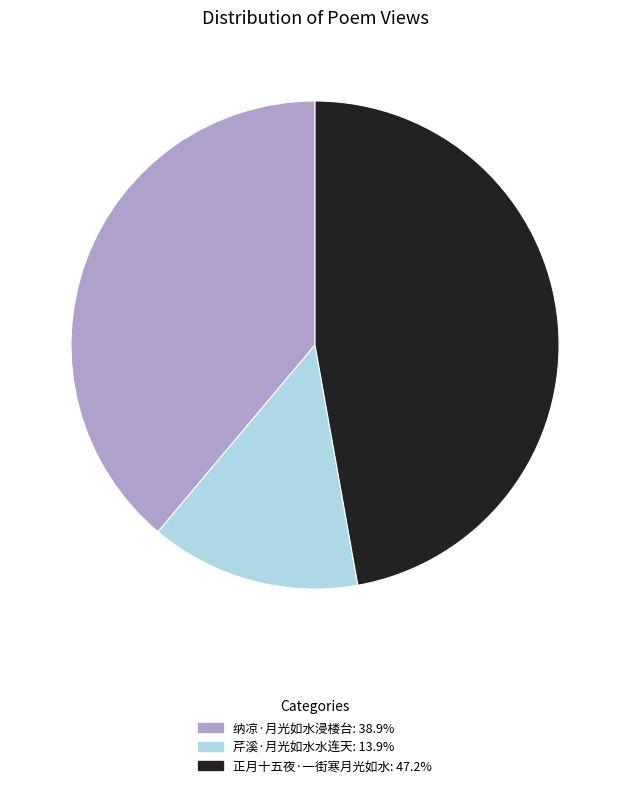

What is the ratio of the value at 芹溪·月光如水水连天: 13.9% to the value at 正月十五夜·一街寒月光如水: 47.2%?

0.3